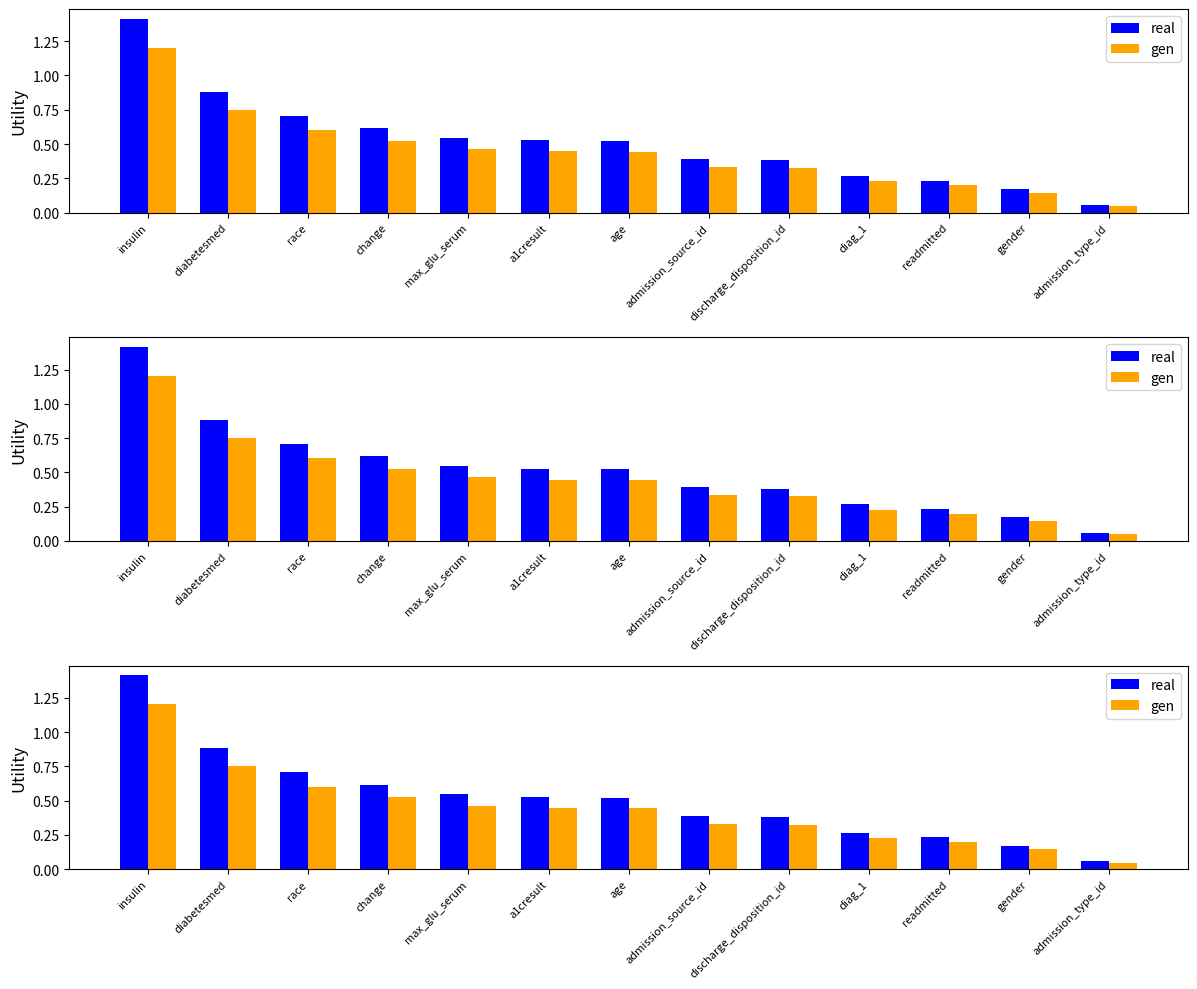

List the series in order of their overall mean, lowest first.

gen, real